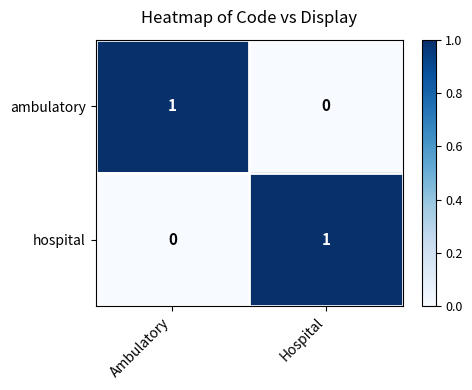

Is it true that ambulatory equals 0 at Hospital?

True